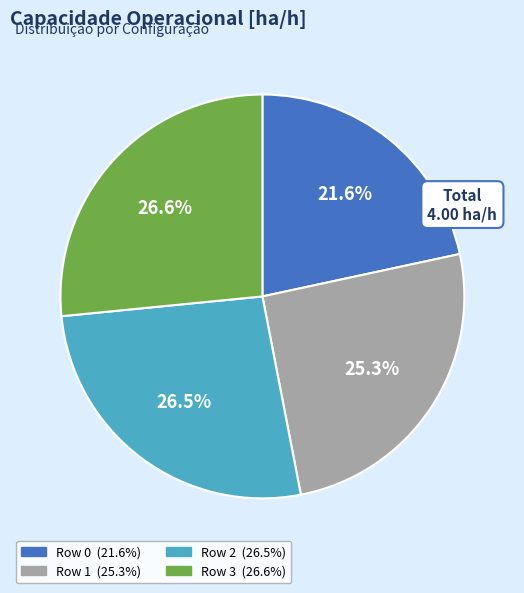

What is the ratio of the value at Row 0 to the value at Row 1?

0.9